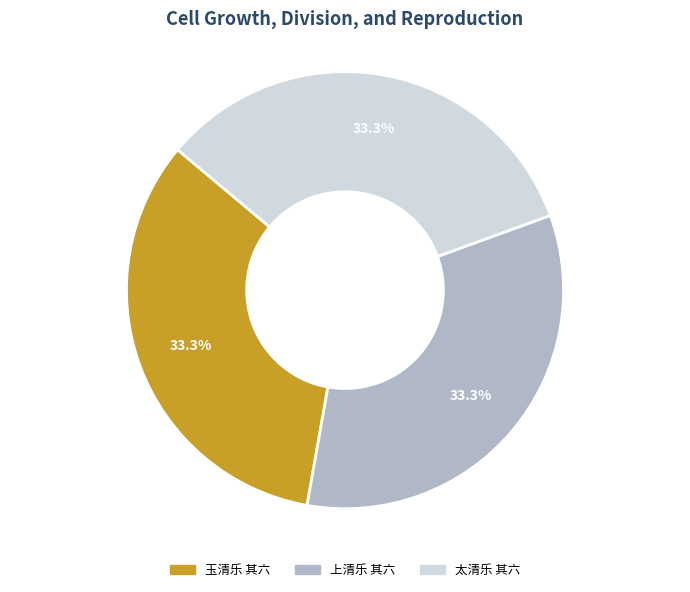

What portion of the pie excludes 上清乐 其六?

66.7%